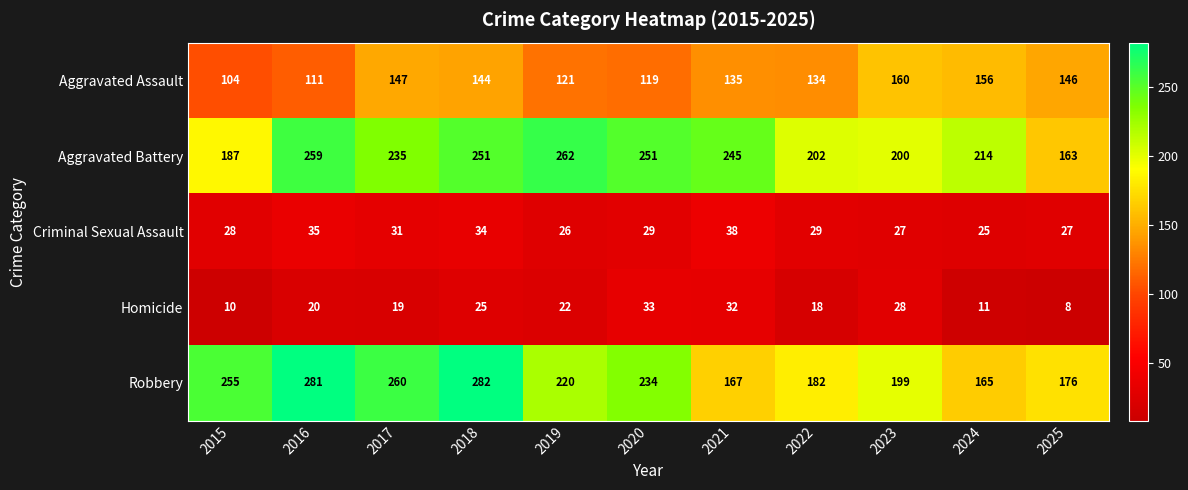

What is the sum of the Homicide values at 2023 and 2024?

39